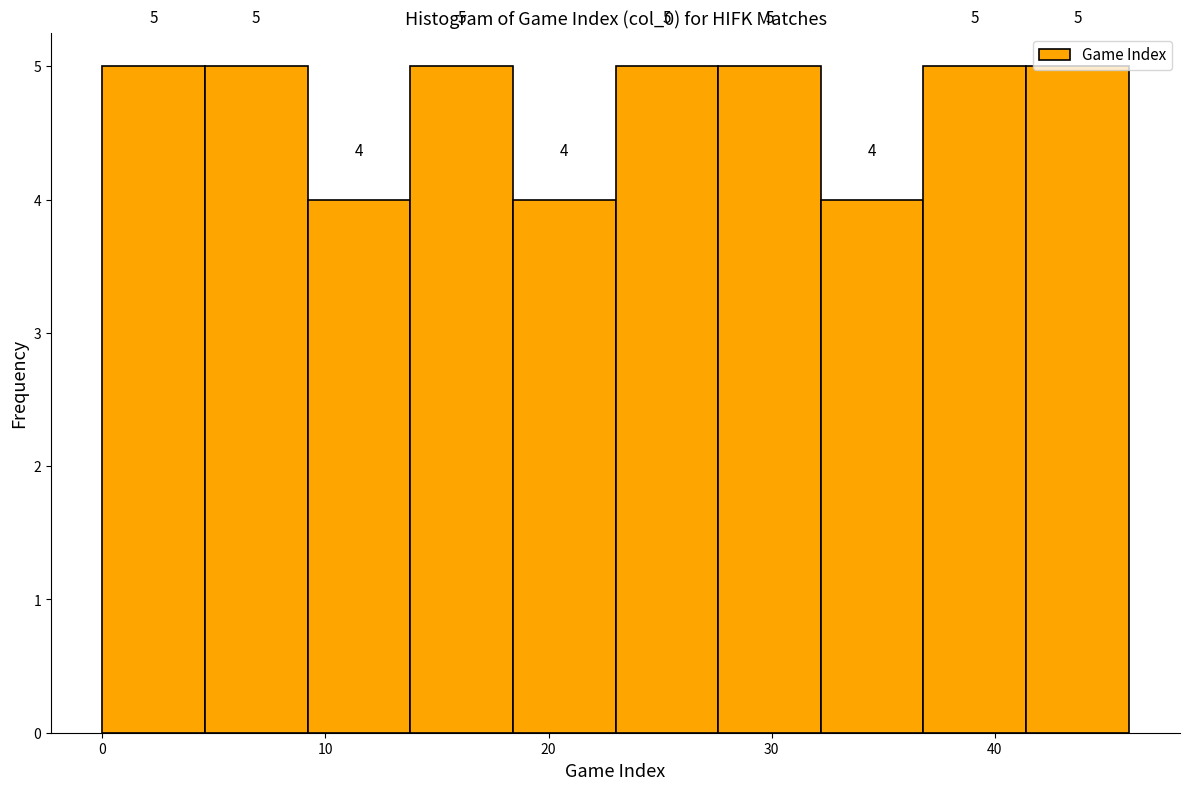

Reading left to right, transcribe this chart: for each bar, give the range it covers on the x-axis and its height. The bar edges are not printed on the chart, so give them approximately, as read against the axis.

0.0 to 4.6: 5
4.6 to 9.2: 5
9.2 to 13.8: 4
13.8 to 18.4: 5
18.4 to 23.0: 4
23.0 to 27.6: 5
27.6 to 32.2: 5
32.2 to 36.8: 4
36.8 to 41.4: 5
41.4 to 46.0: 5